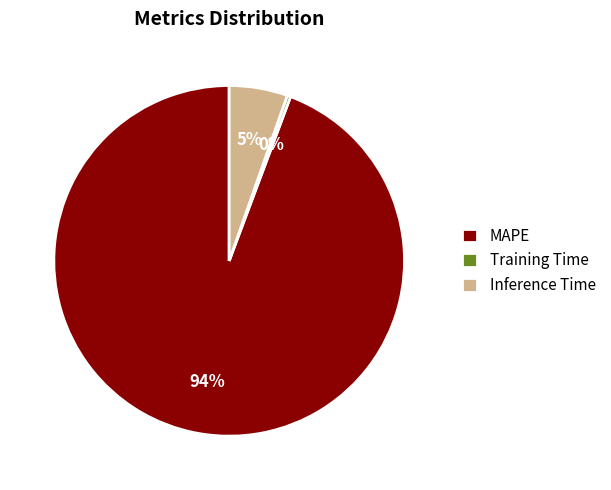

To the nearest percent, what is the average slice percentage?

33%